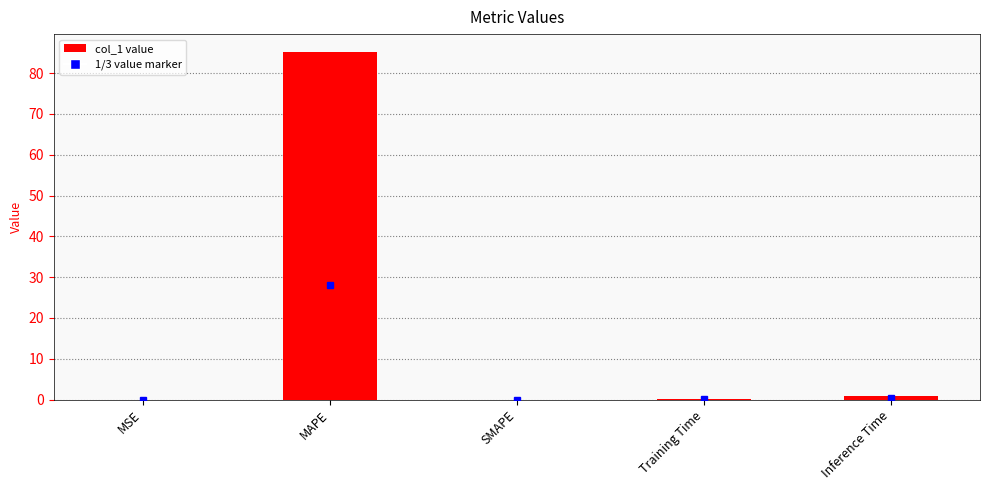

The chart shows a value of 0.0 at MSE. True or false?

True